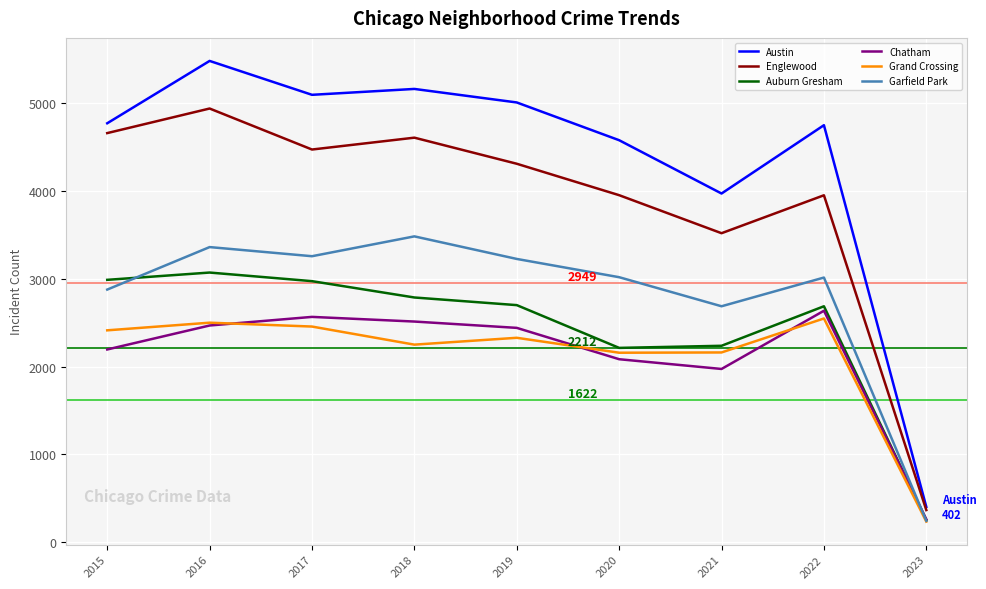

Is the value of Austin at 2021 greater than the value of Englewood at 2023?

Yes